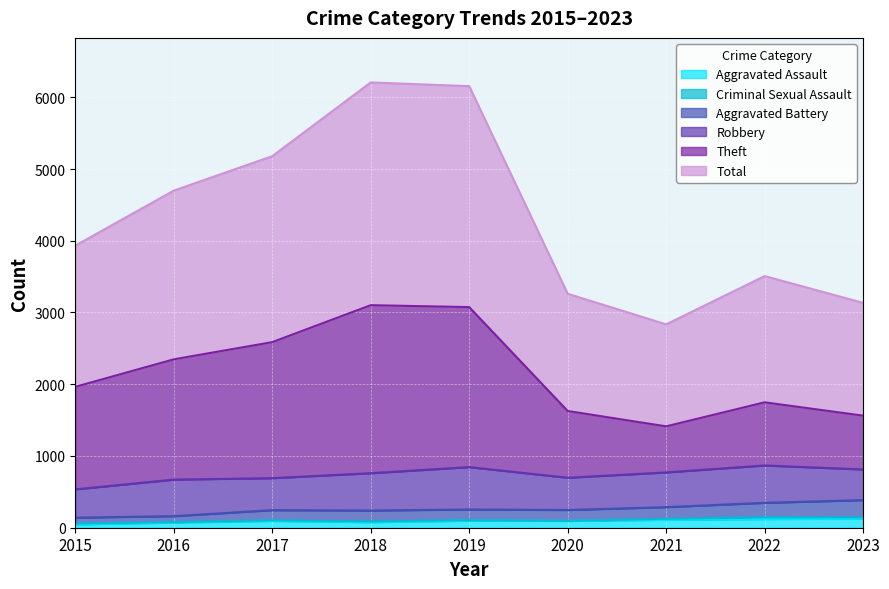

Which series has the largest total across all categories?

Total